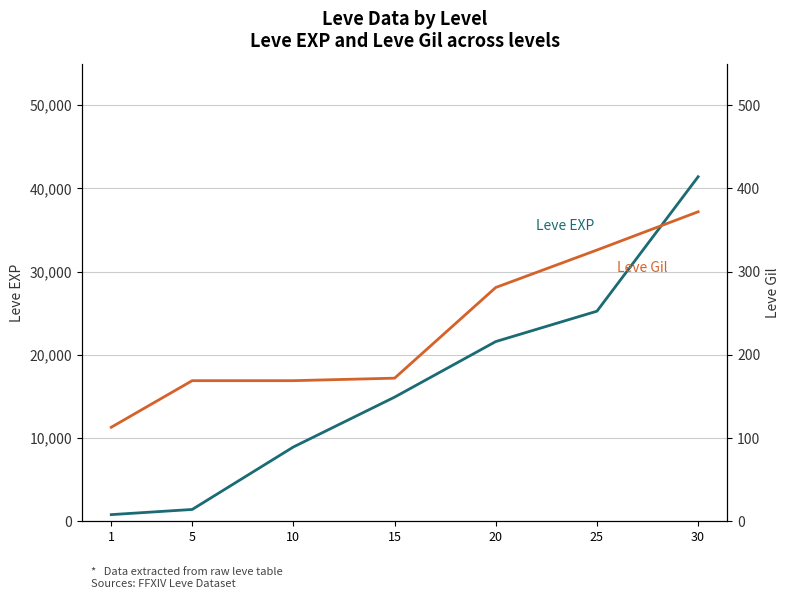

How many values in the Leve Gil series exceed 172?

3